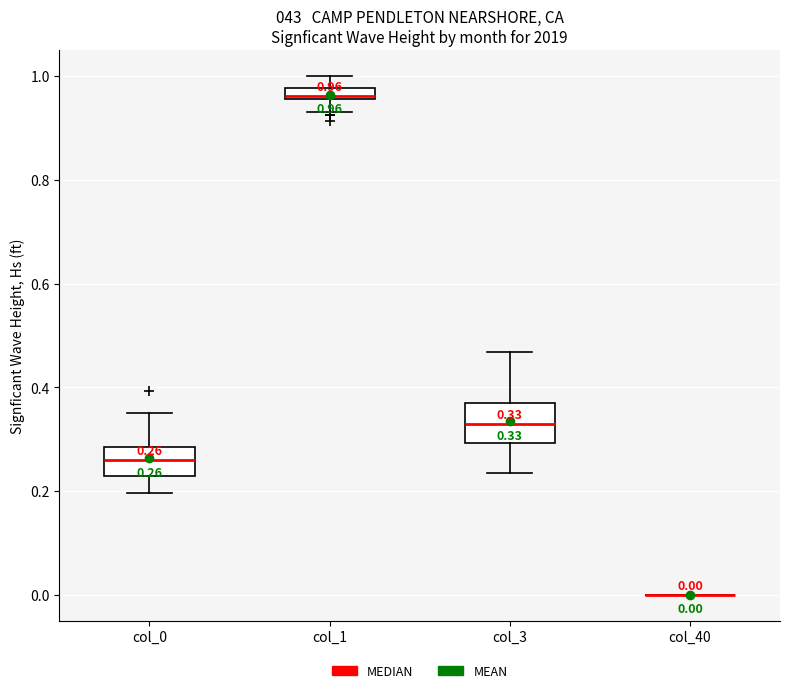

Comparing the boxes themselves (not the whiskers), which one is the tallest?

col_3